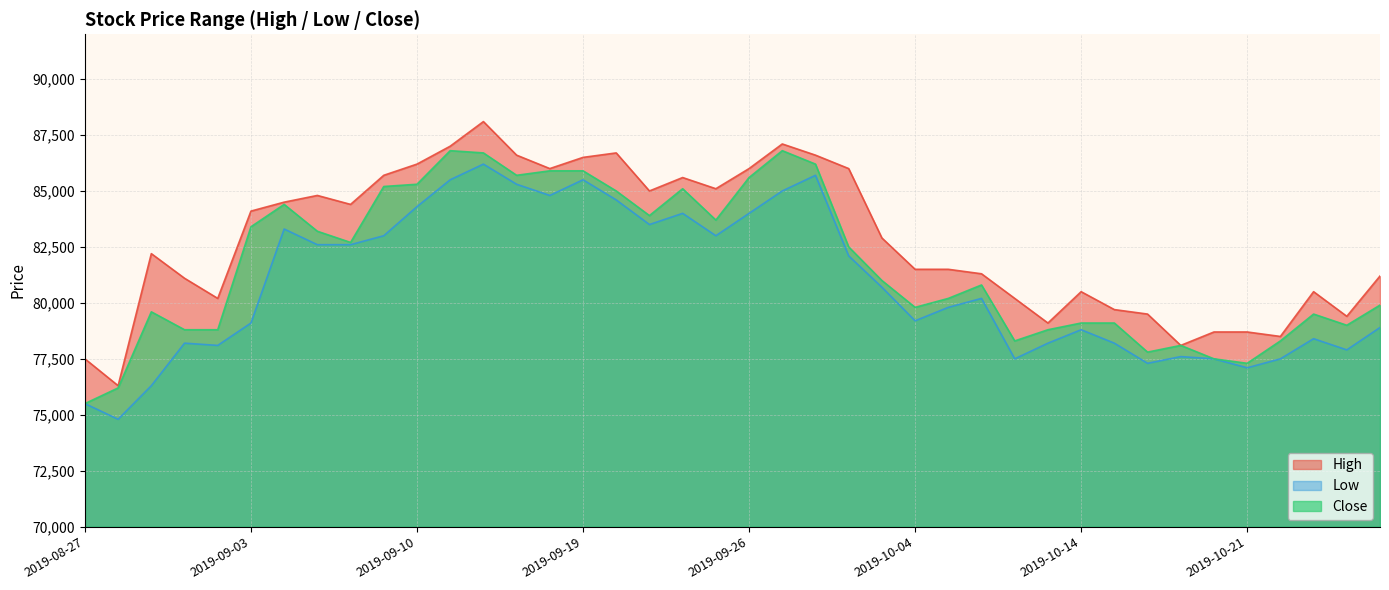

True or false: Low and High cross at least once.

False